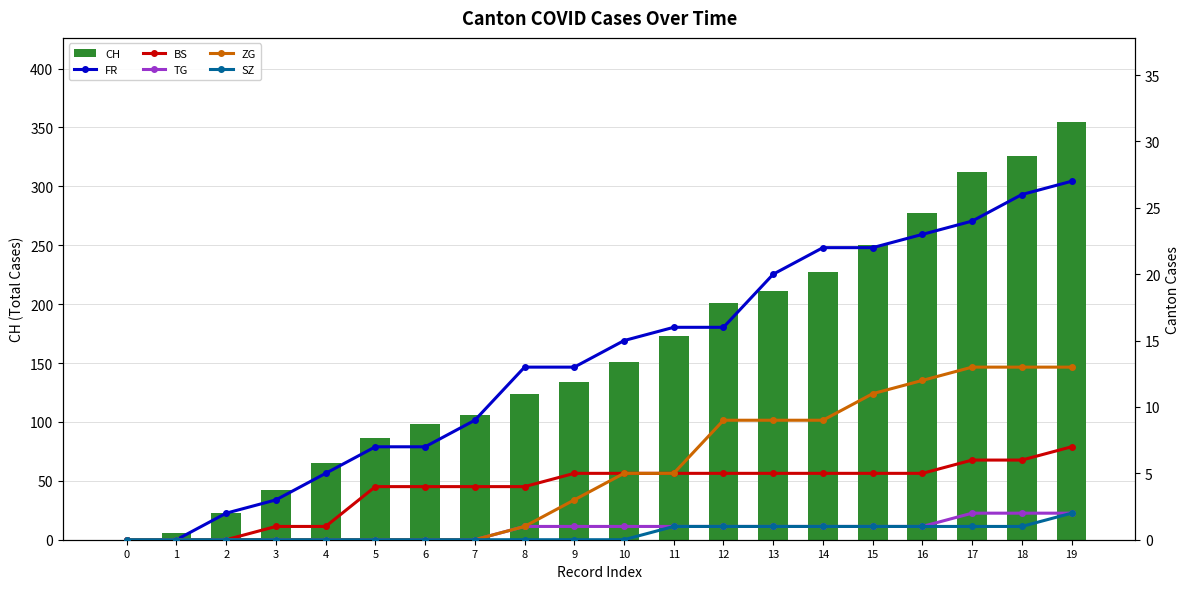

Are the bars grouped side by side (vs. stacked)?

Yes